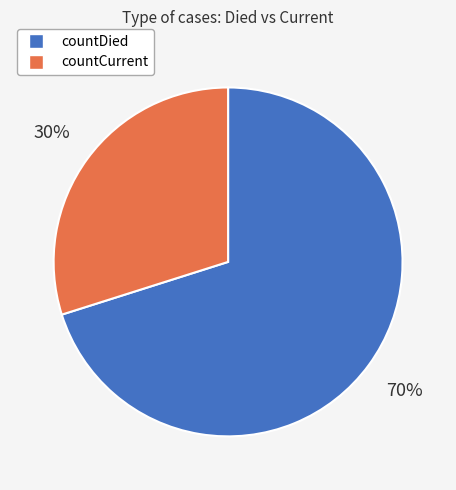

True or false: countCurrent accounts for 30% of the total.

True